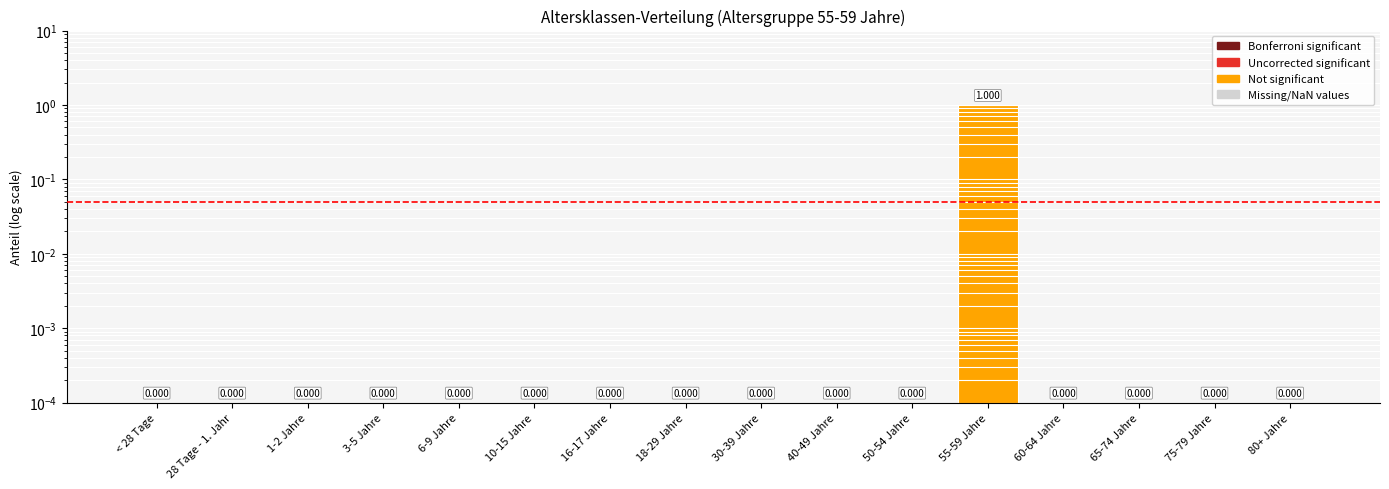

Does the chart contain any negative values?

No